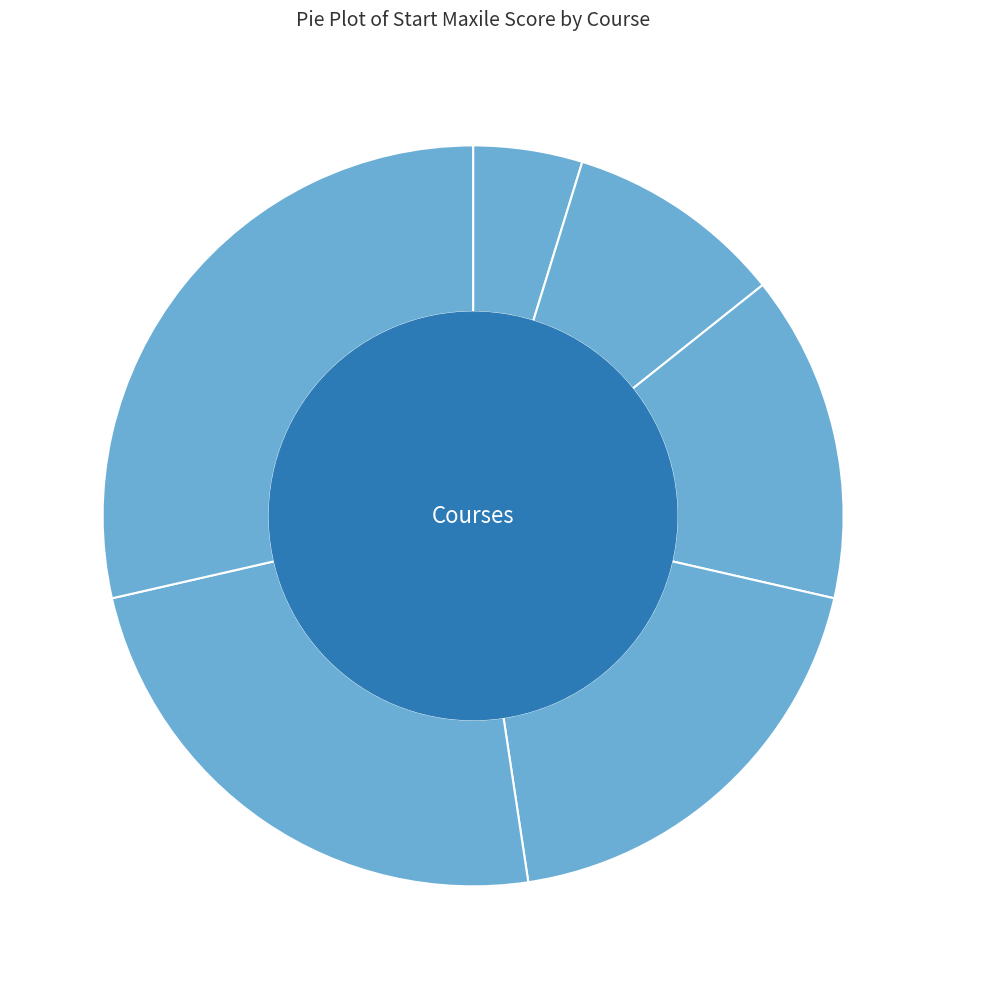

The Singapore P4 Math slice represents 19% of the pie. True or false?

True